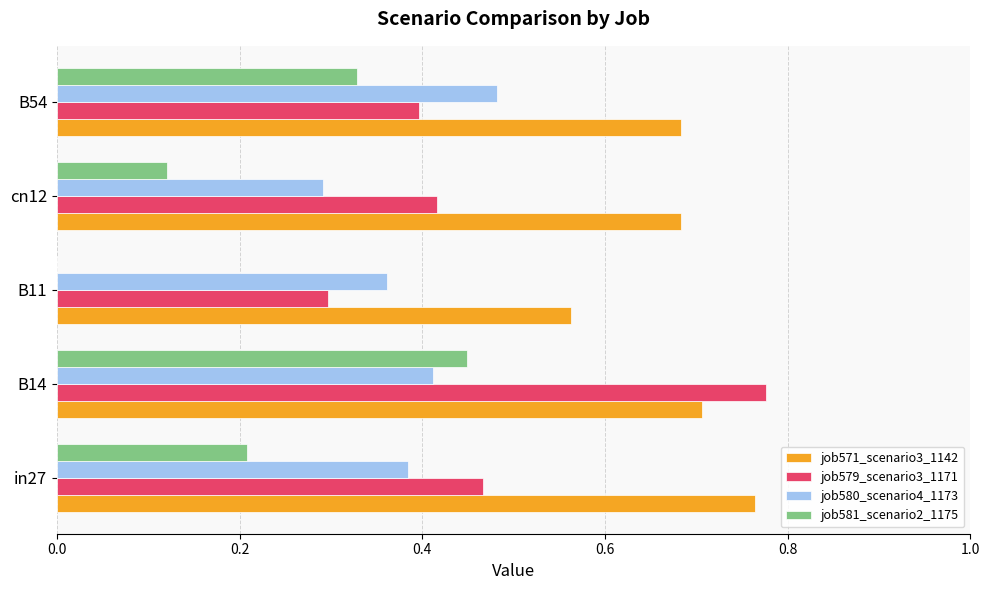

Is the value of job580_scenario4_1173 at in27 greater than the value of job571_scenario3_1142 at cn12?

No